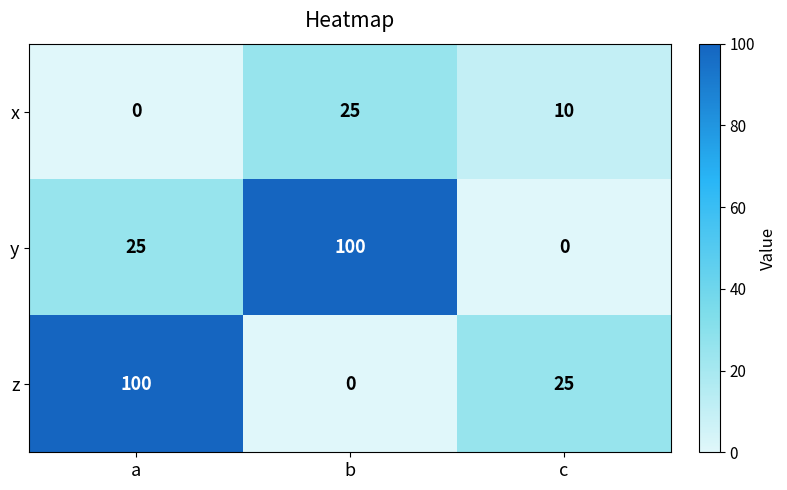

How many z values are between 0 and 100?

3